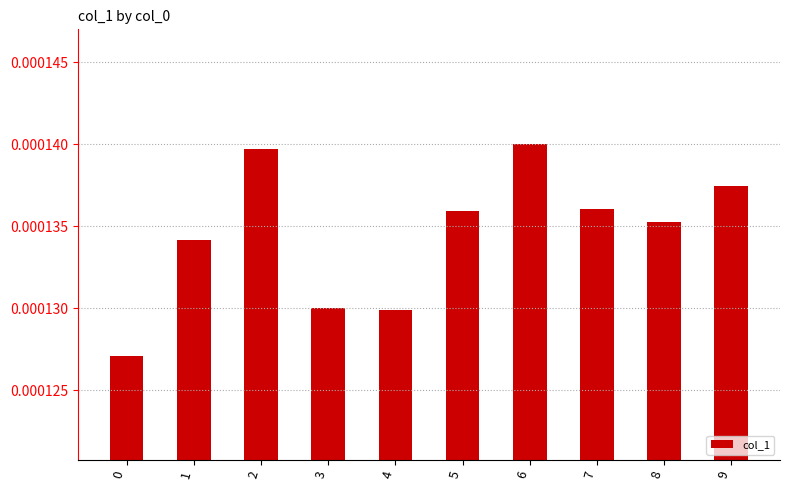

Count the values in the range 0 to 1.

10